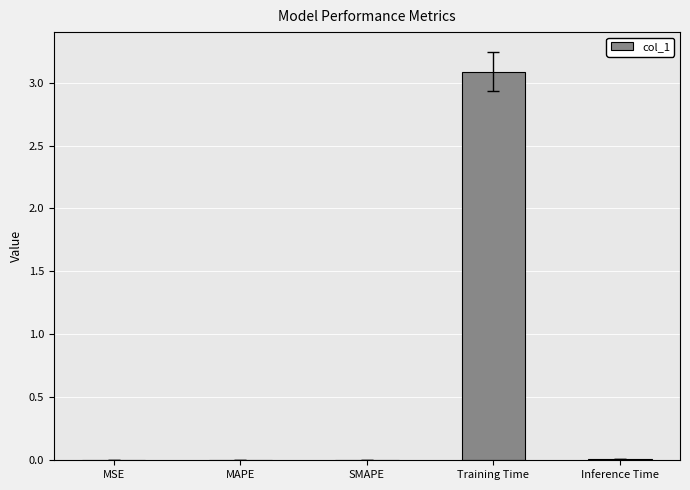

What is the approximate value at Training Time?

3.1